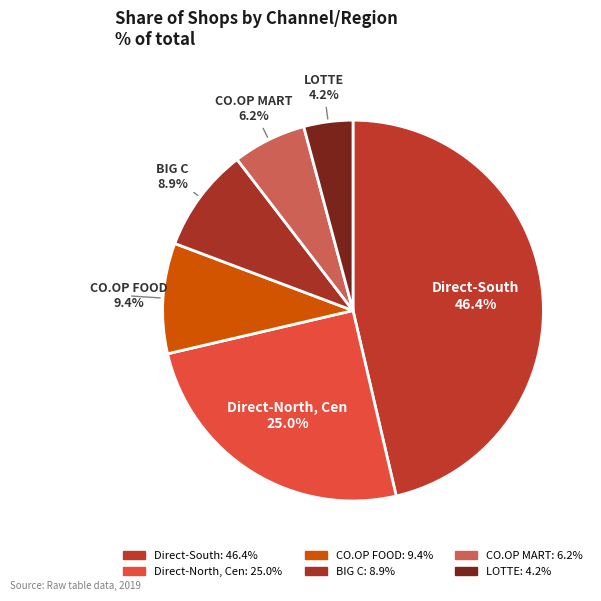

What percentage is the CO.OP MART slice, to the nearest percent?

6%